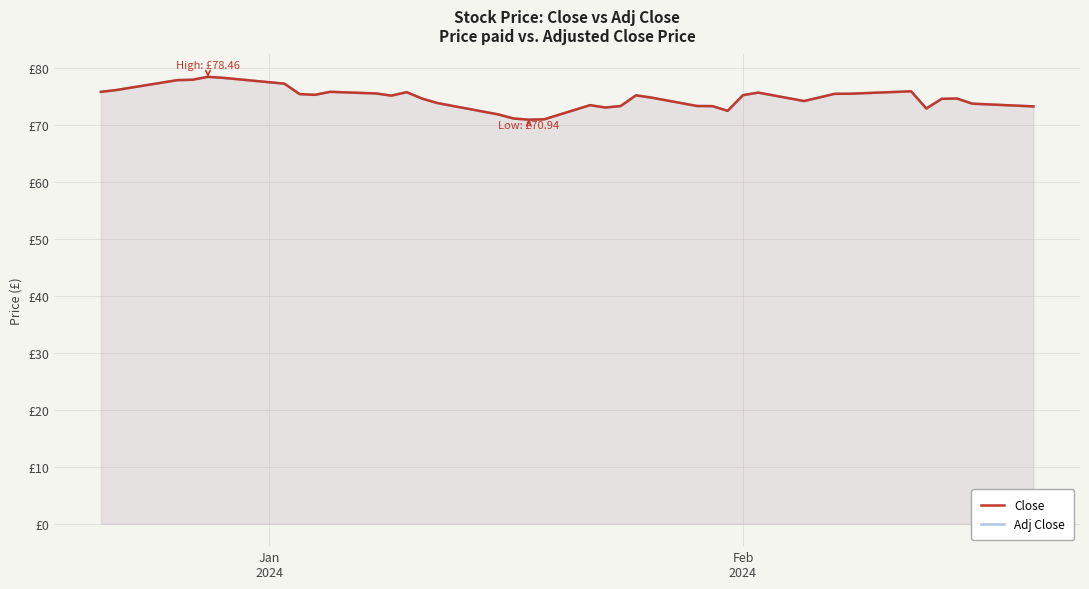

In Adj Close, how many points are higher than both neighbors (excluding endpoints)?

8